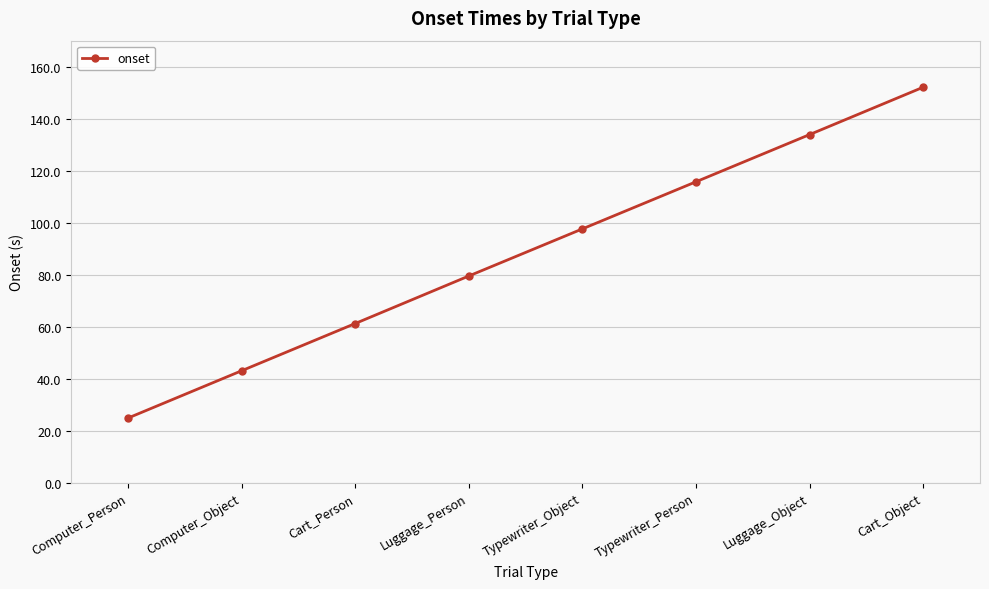

List the labels in order of value, largest first.

Cart_Object, Luggage_Object, Typewriter_Person, Typewriter_Object, Luggage_Person, Cart_Person, Computer_Object, Computer_Person